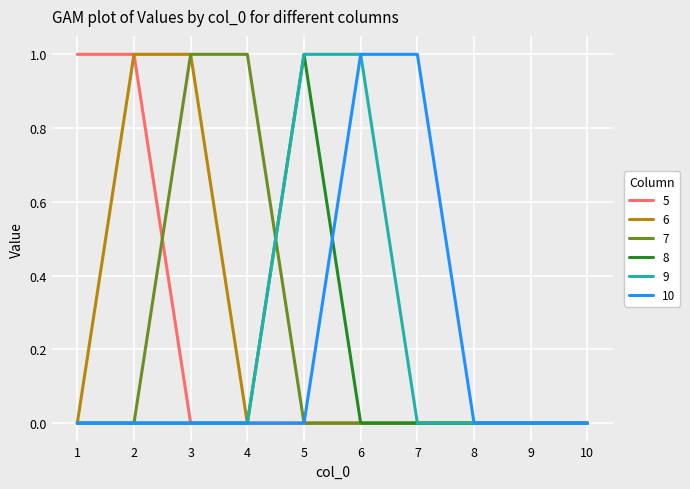

What is the greatest value displayed?

1